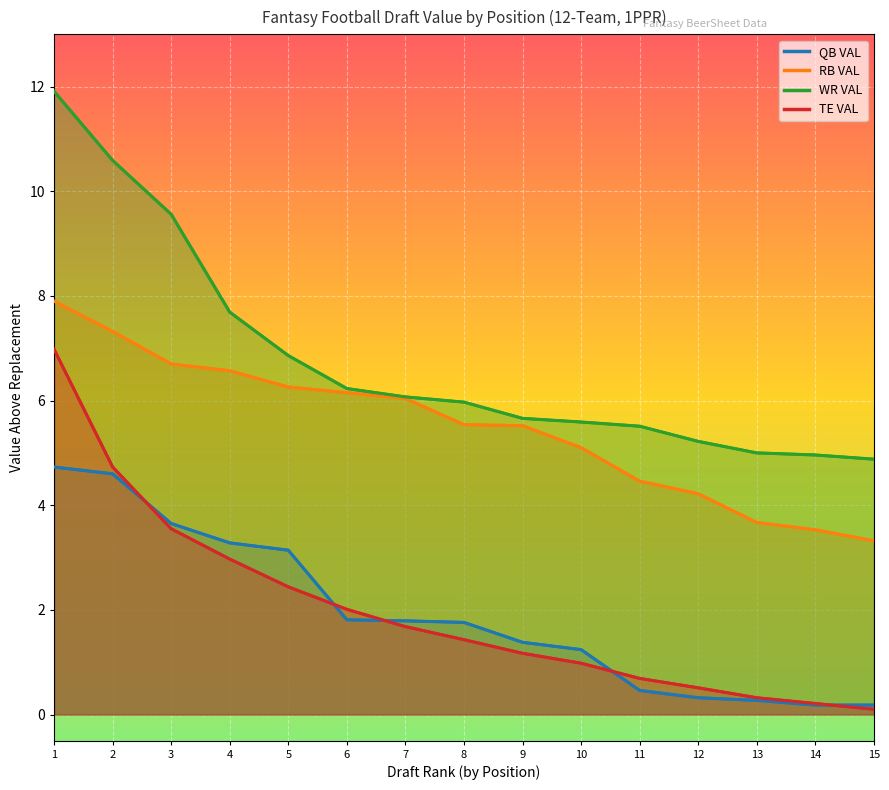

Which series has the largest range (max minus min)?

WR VAL